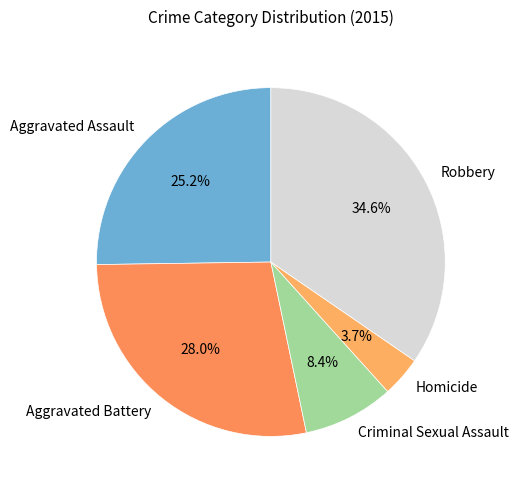

To the nearest percent, what portion does Homicide represent?

4%